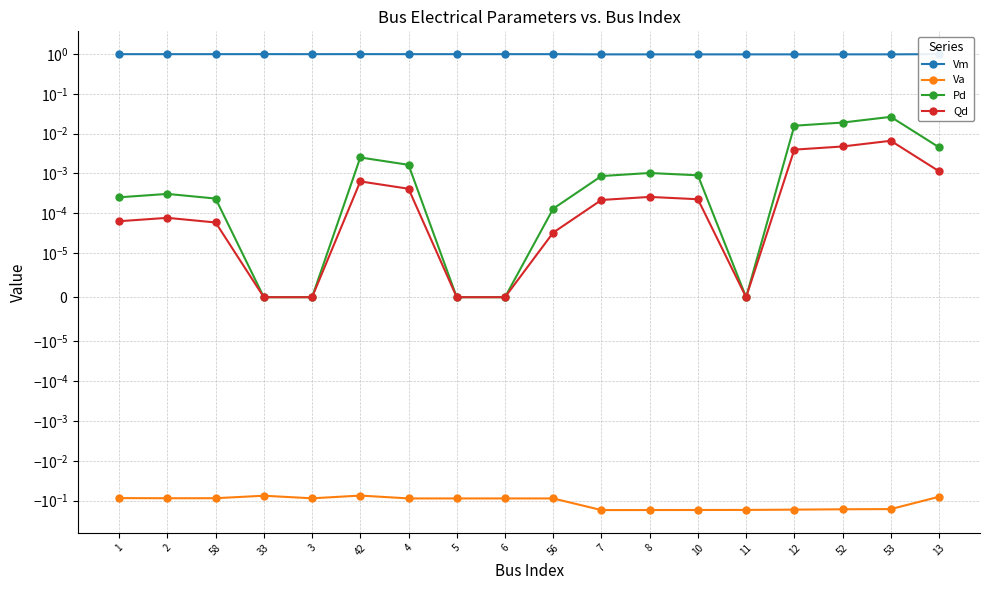

The value of Pd at 33 is 0.0. True or false?

True